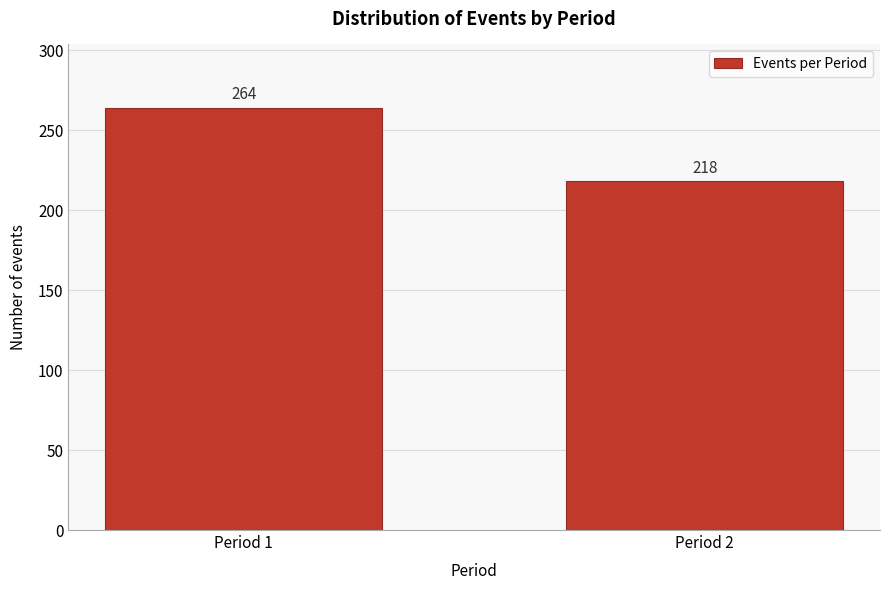

Reading left to right, list all the values displayed in this chart.

264	218